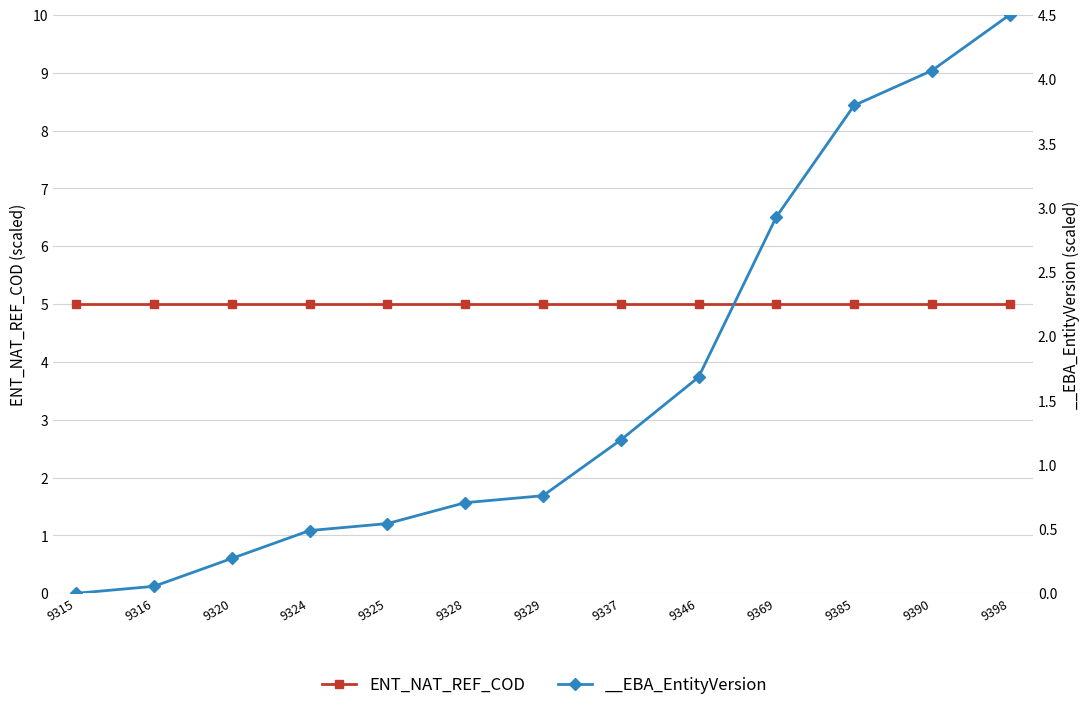

What is the difference between the maximum and minimum values?

4.5